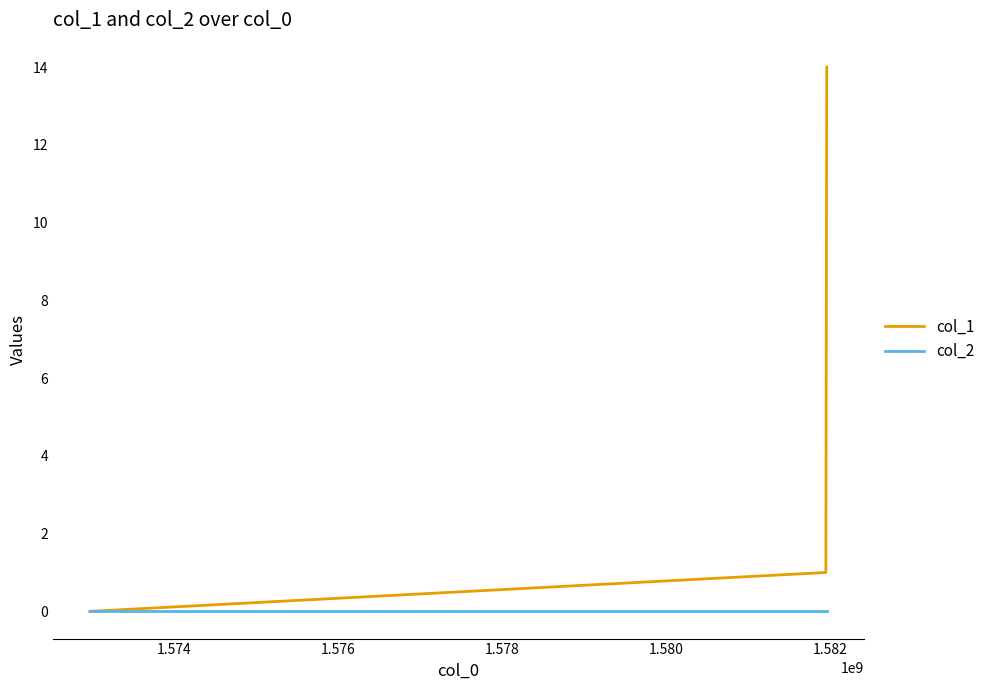

What is the maximum value shown in the chart?

14